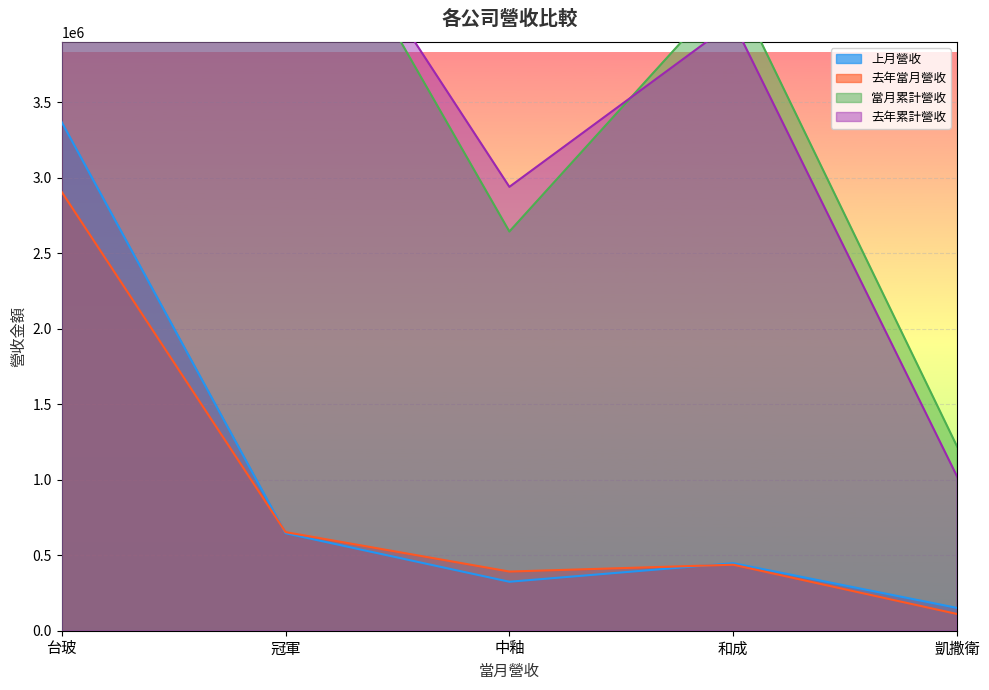

What is the spread (max minus min) of values at 凱撒衛?

1108309